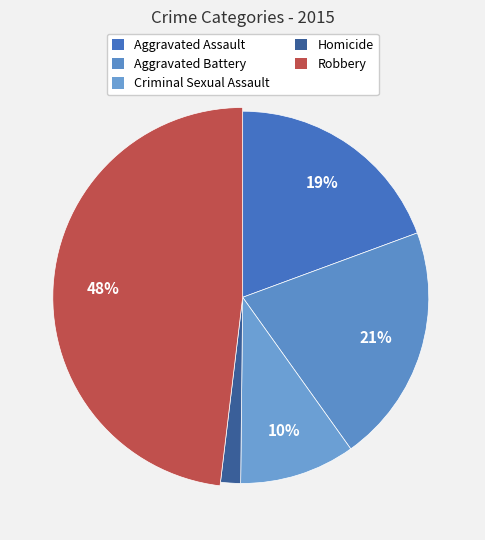

To the nearest percent, what is the difference between the largest and smallest slice percentages?

46%